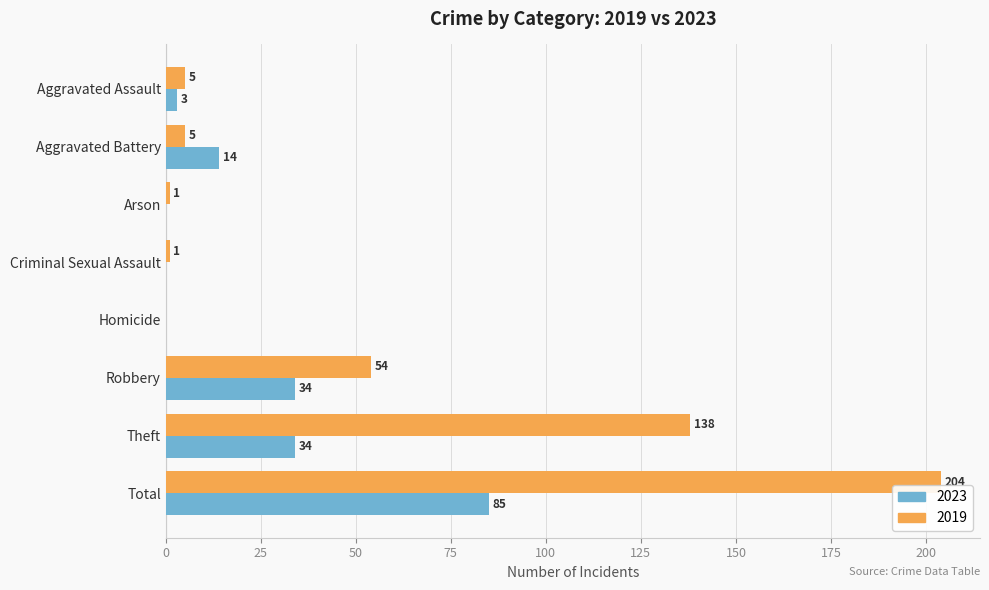

Which label corresponds to the largest value in the chart?

Total